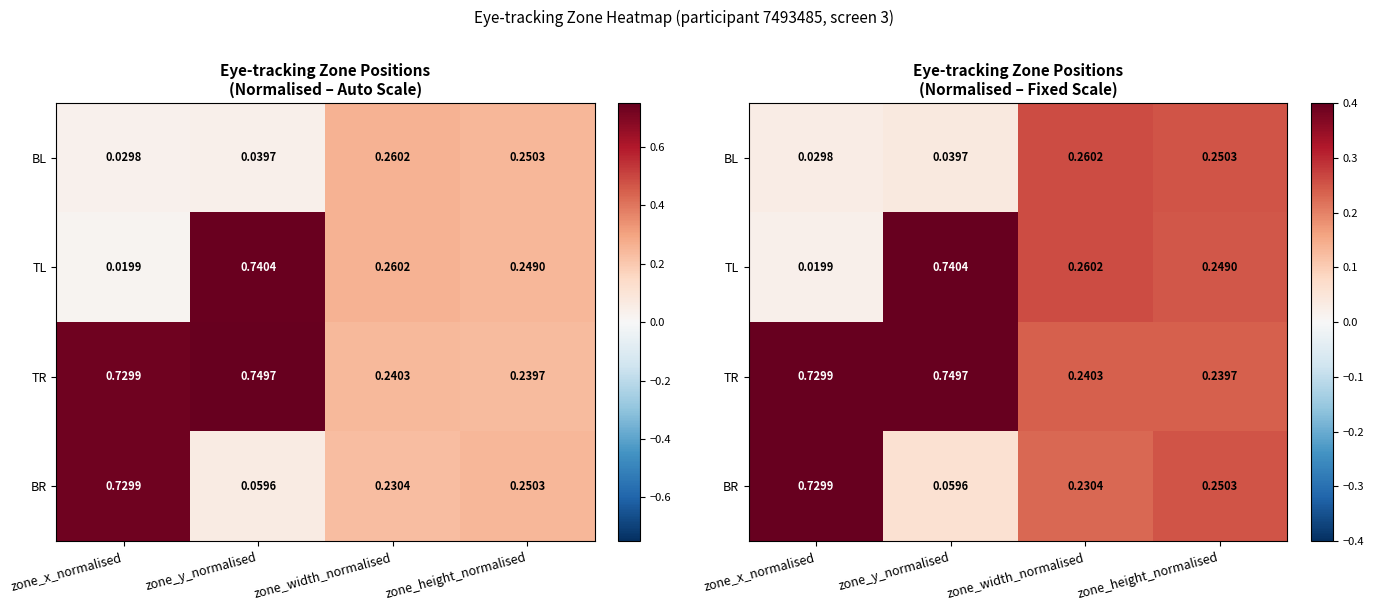

Count the number of categories in the chart.

4